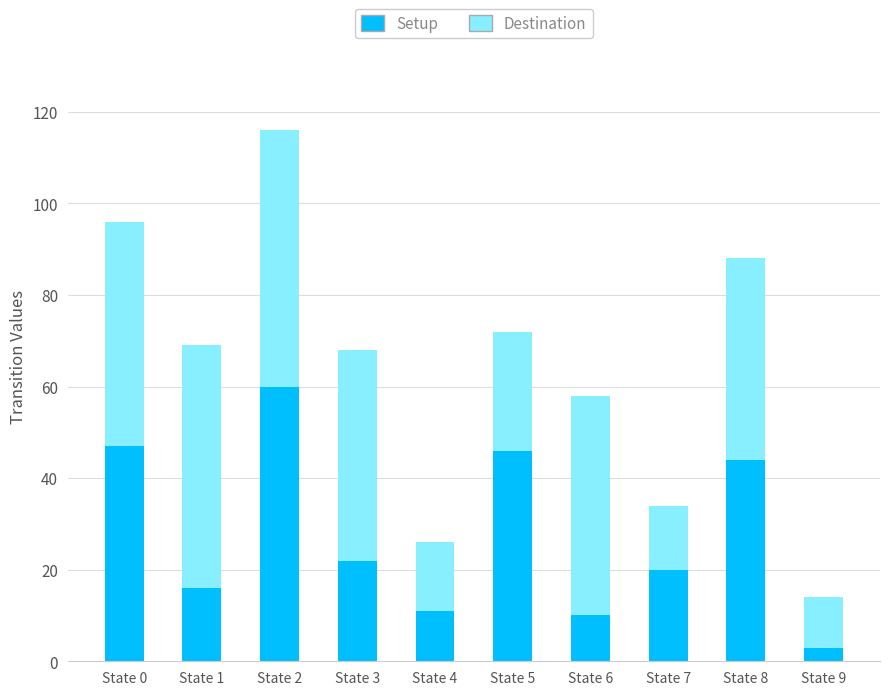

Reading left to right, transcribe the values for Setup.

State 0=47	State 1=16	State 2=60	State 3=22	State 4=11	State 5=46	State 6=10	State 7=20	State 8=44	State 9=3